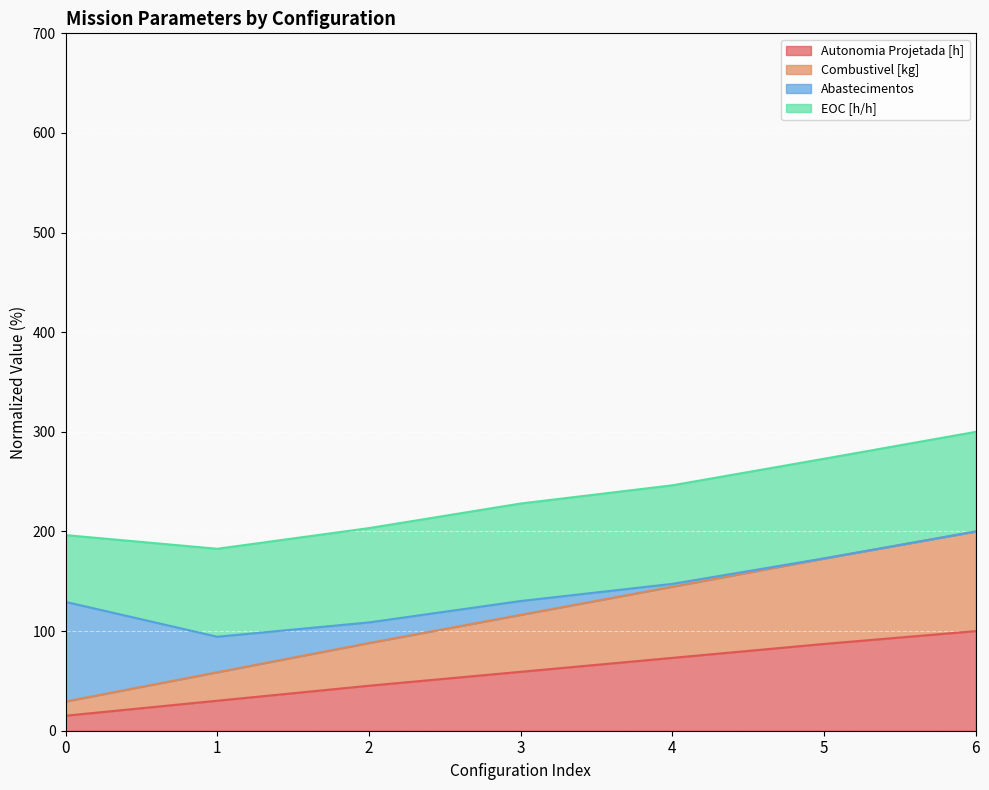

How many lines are shown in the chart?

4